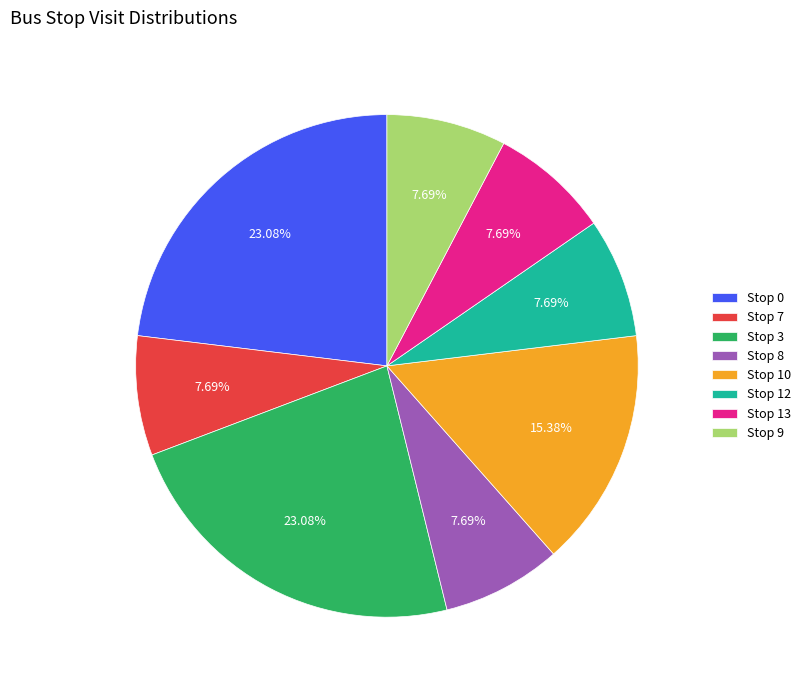

What is the ratio of the value at Stop 0 to the value at Stop 13?

3.0